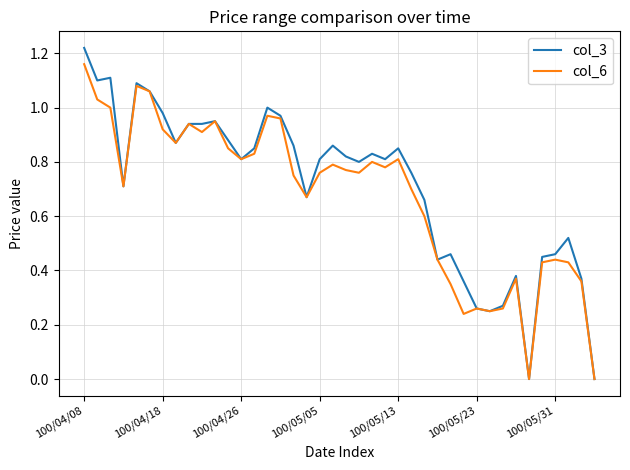

Rank the series by their maximum value, from lowest to highest.

col_6, col_3